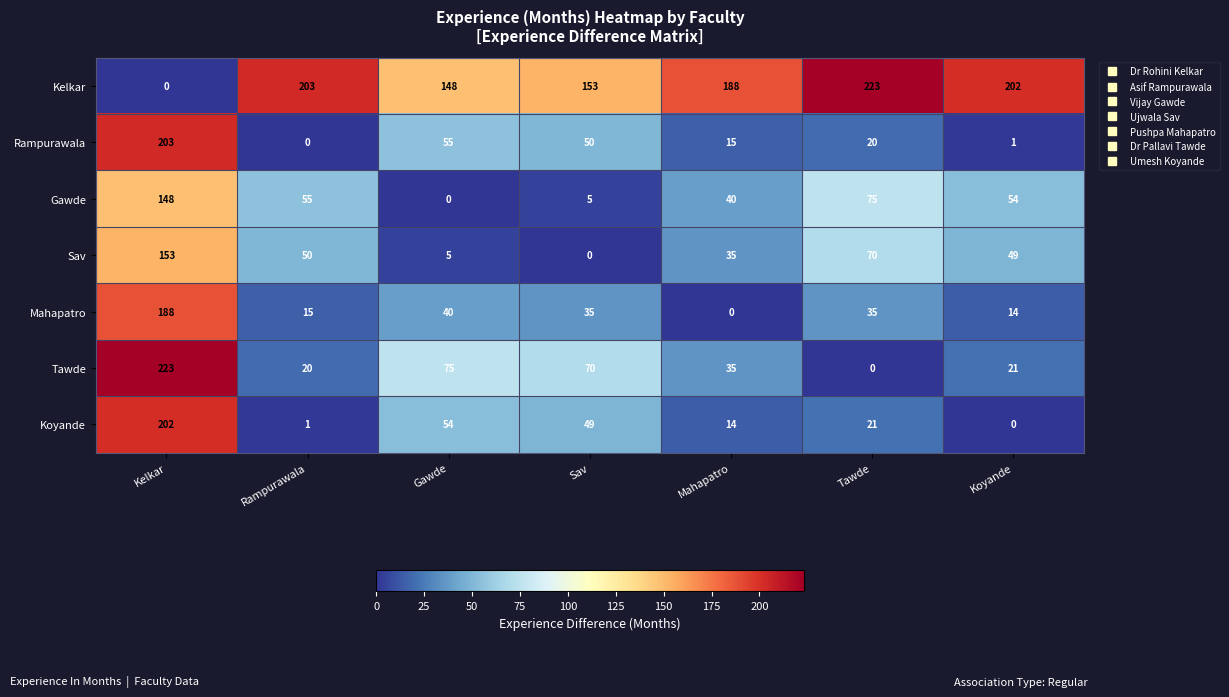

At Koyande, list the series in order from smallest to largest.

Koyande, Rampurawala, Mahapatro, Tawde, Sav, Gawde, Kelkar